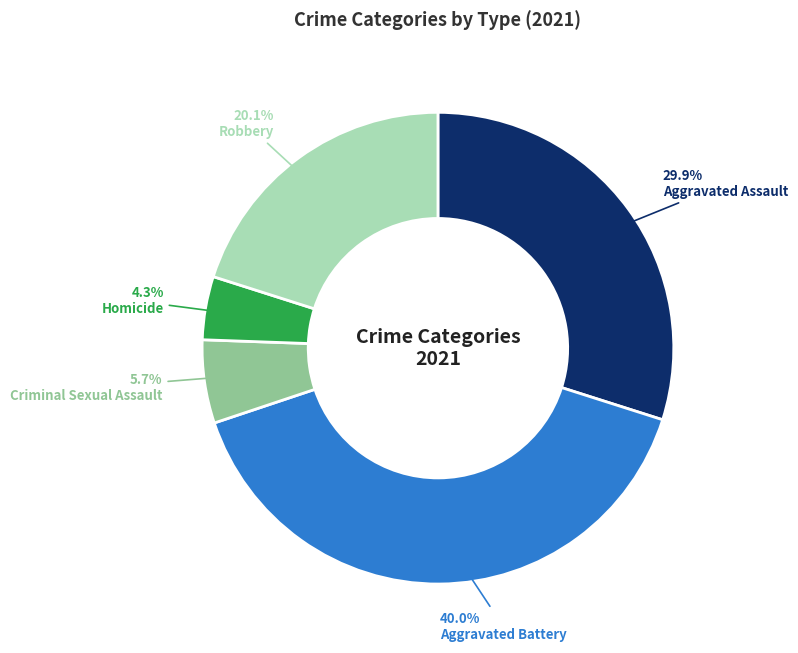

To the nearest percent, what is the difference between the largest and smallest slice percentages?

36%